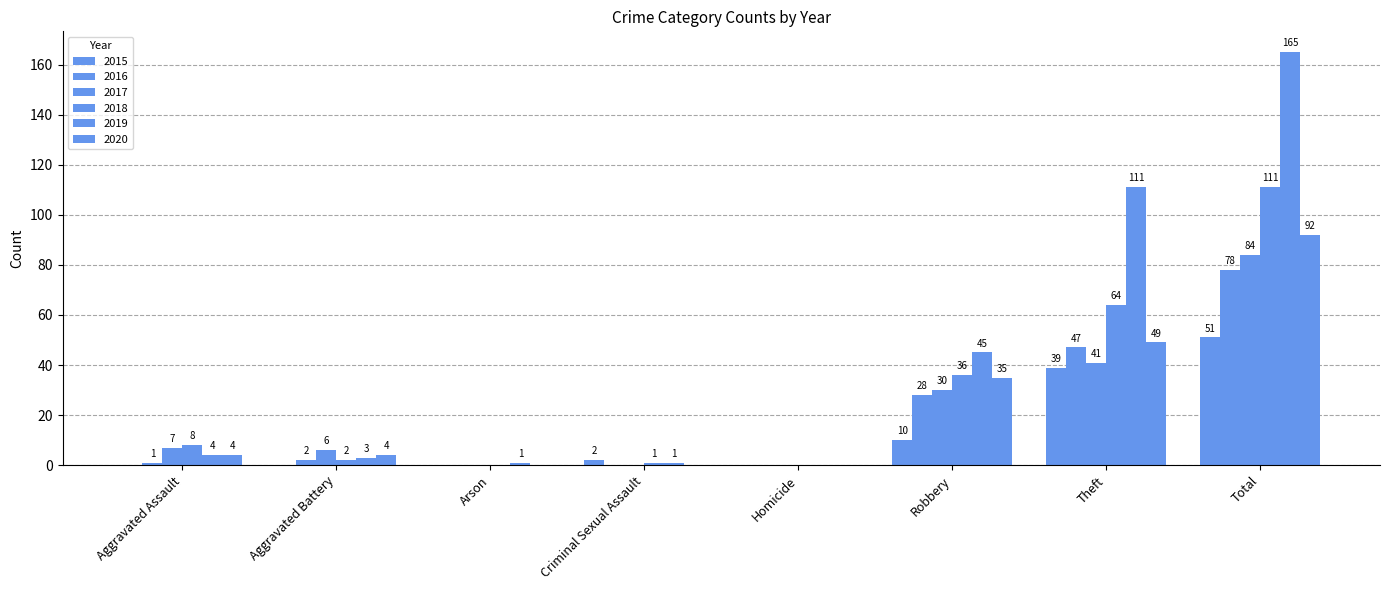

What is the sum of all 2018 values?

222